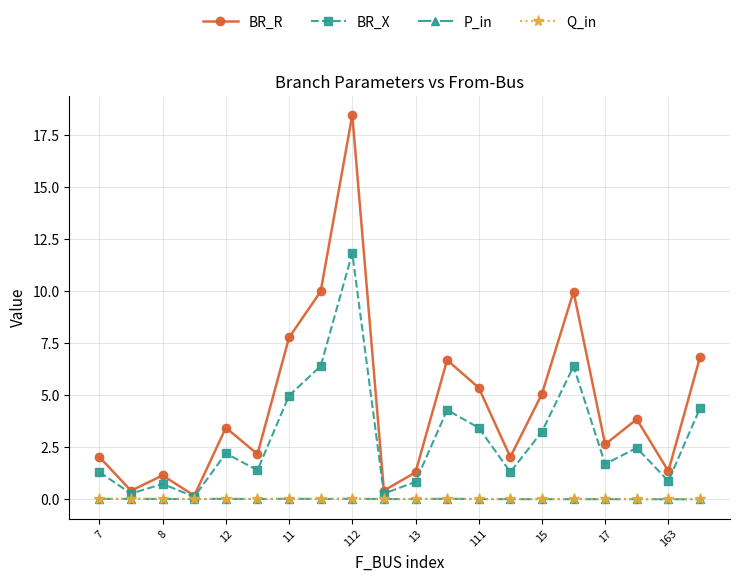

What is the lowest value of the BR_X series?

0.1